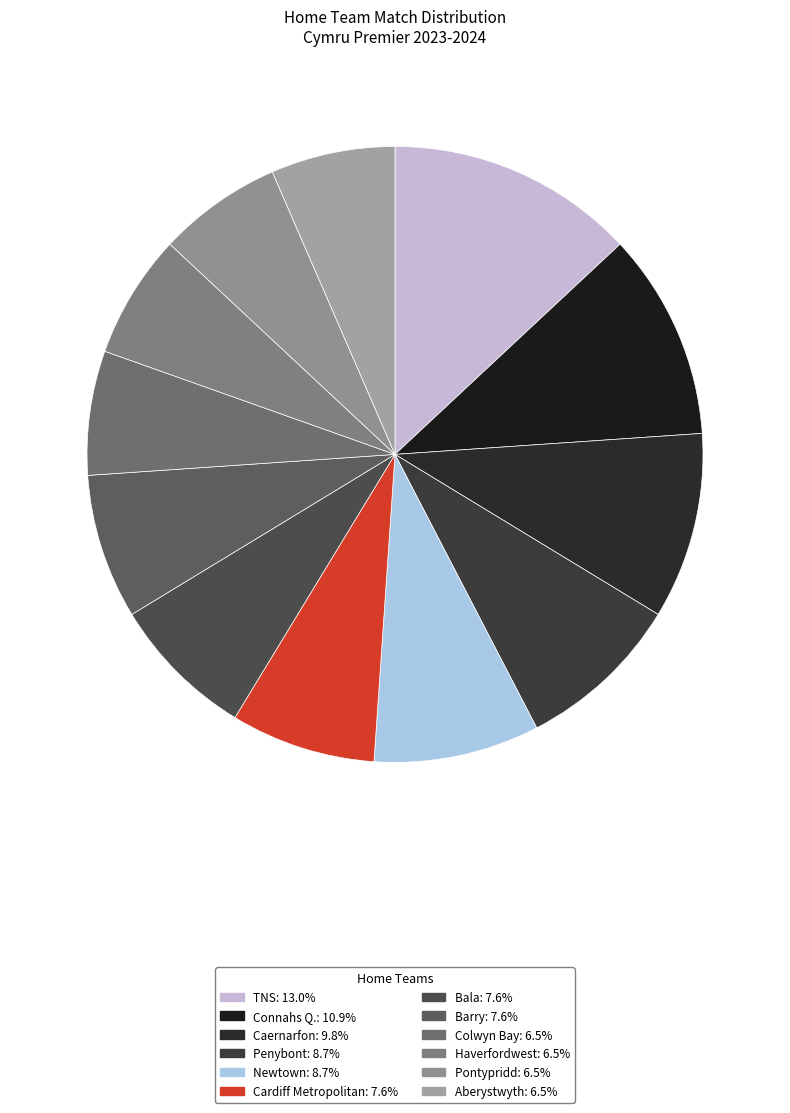

What portion of the pie excludes Haverfordwest?

93.5%